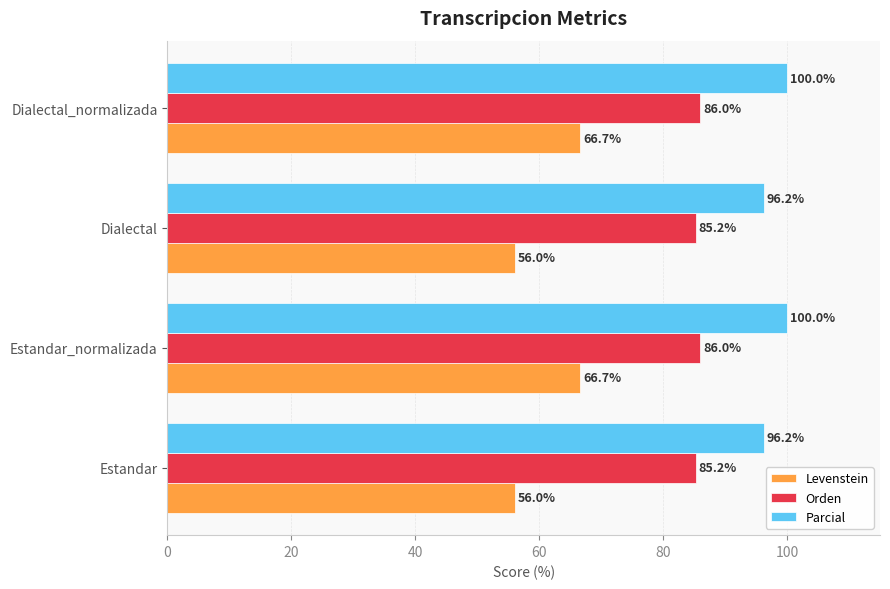

What is the sum of the Parcial values at Dialectal_normalizada and Estandar?

196.2